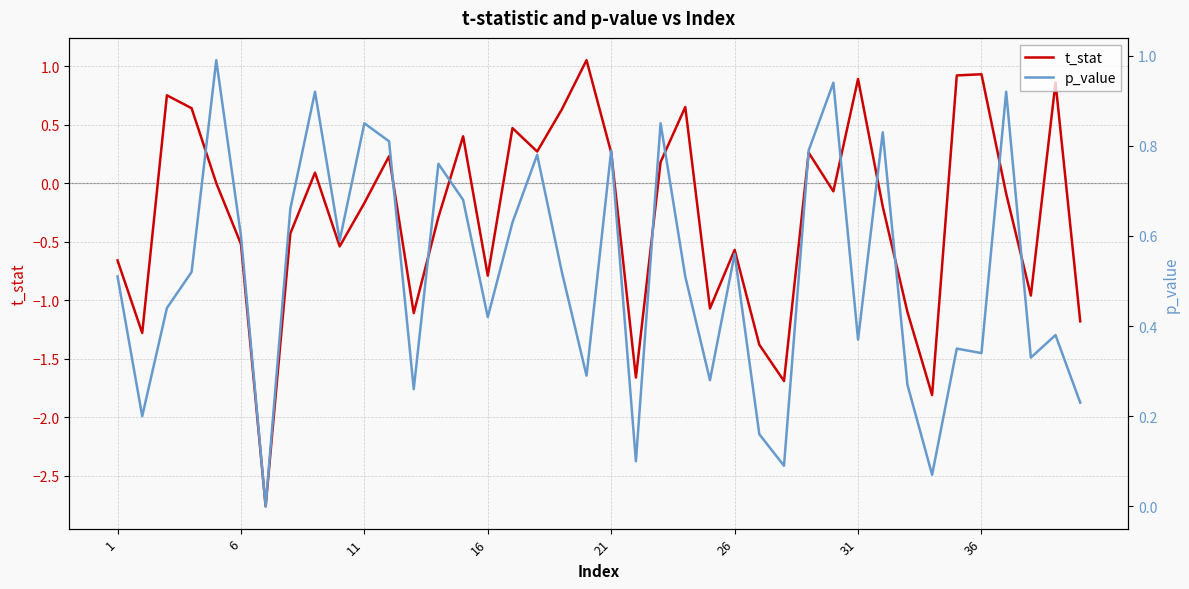

What is the highest value of the t_stat series?

1.1